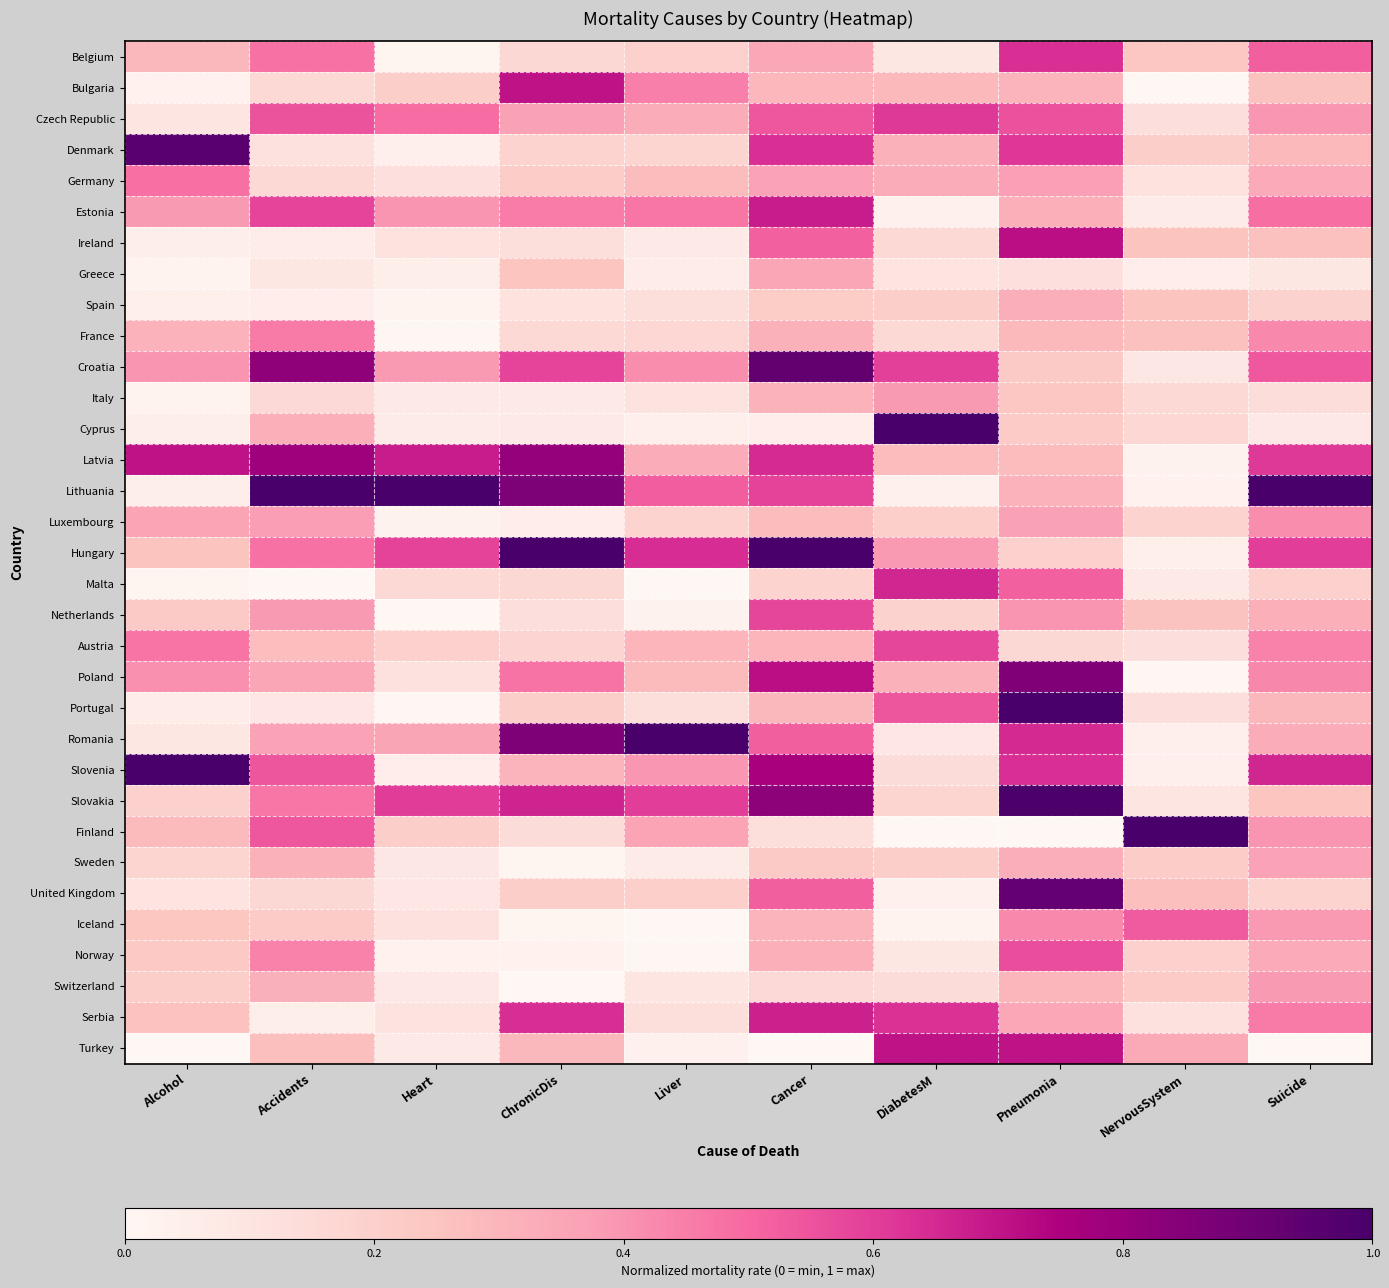

Reading left to right, transcribe all the data shown in this chart.

Belgium: Alcohol=0.3	Accidents=0.5	Heart=0.0	ChronicDis=0.2	Liver=0.2	Cancer=0.3	DiabetesM=0.1	Pneumonia=0.6	NervousSystem=0.2	Suicide=0.5
Bulgaria: Alcohol=0.0	Accidents=0.2	Heart=0.2	ChronicDis=0.7	Liver=0.4	Cancer=0.3	DiabetesM=0.3	Pneumonia=0.3	NervousSystem=0.0	Suicide=0.3
Czech Republic: Alcohol=0.1	Accidents=0.6	Heart=0.5	ChronicDis=0.4	Liver=0.3	Cancer=0.5	DiabetesM=0.6	Pneumonia=0.6	NervousSystem=0.1	Suicide=0.4
Denmark: Alcohol=1.0	Accidents=0.1	Heart=0.0	ChronicDis=0.2	Liver=0.2	Cancer=0.6	DiabetesM=0.3	Pneumonia=0.6	NervousSystem=0.2	Suicide=0.3
Germany: Alcohol=0.5	Accidents=0.2	Heart=0.1	ChronicDis=0.2	Liver=0.3	Cancer=0.4	DiabetesM=0.3	Pneumonia=0.4	NervousSystem=0.1	Suicide=0.3
Estonia: Alcohol=0.4	Accidents=0.6	Heart=0.4	ChronicDis=0.5	Liver=0.5	Cancer=0.7	DiabetesM=0.0	Pneumonia=0.3	NervousSystem=0.1	Suicide=0.5
Ireland: Alcohol=0.0	Accidents=0.1	Heart=0.1	ChronicDis=0.1	Liver=0.1	Cancer=0.5	DiabetesM=0.2	Pneumonia=0.7	NervousSystem=0.3	Suicide=0.3
Greece: Alcohol=0.0	Accidents=0.1	Heart=0.0	ChronicDis=0.2	Liver=0.1	Cancer=0.3	DiabetesM=0.1	Pneumonia=0.1	NervousSystem=0.1	Suicide=0.1
Spain: Alcohol=0.0	Accidents=0.1	Heart=0.0	ChronicDis=0.1	Liver=0.1	Cancer=0.2	DiabetesM=0.2	Pneumonia=0.3	NervousSystem=0.3	Suicide=0.2
France: Alcohol=0.3	Accidents=0.5	Heart=0.0	ChronicDis=0.2	Liver=0.2	Cancer=0.3	DiabetesM=0.2	Pneumonia=0.3	NervousSystem=0.3	Suicide=0.4
Croatia: Alcohol=0.4	Accidents=0.8	Heart=0.4	ChronicDis=0.6	Liver=0.4	Cancer=0.9	DiabetesM=0.6	Pneumonia=0.2	NervousSystem=0.1	Suicide=0.5
Italy: Alcohol=0.0	Accidents=0.2	Heart=0.1	ChronicDis=0.1	Liver=0.1	Cancer=0.3	DiabetesM=0.4	Pneumonia=0.2	NervousSystem=0.2	Suicide=0.1
Cyprus: Alcohol=0.0	Accidents=0.3	Heart=0.1	ChronicDis=0.1	Liver=0.0	Cancer=0.1	DiabetesM=1.0	Pneumonia=0.2	NervousSystem=0.2	Suicide=0.1
Latvia: Alcohol=0.7	Accidents=0.8	Heart=0.7	ChronicDis=0.8	Liver=0.3	Cancer=0.6	DiabetesM=0.3	Pneumonia=0.3	NervousSystem=0.0	Suicide=0.6
Lithuania: Alcohol=0.0	Accidents=1.0	Heart=1.0	ChronicDis=0.9	Liver=0.5	Cancer=0.6	DiabetesM=0.0	Pneumonia=0.3	NervousSystem=0.0	Suicide=1.0
Luxembourg: Alcohol=0.4	Accidents=0.4	Heart=0.0	ChronicDis=0.1	Liver=0.2	Cancer=0.3	DiabetesM=0.2	Pneumonia=0.4	NervousSystem=0.2	Suicide=0.4
Hungary: Alcohol=0.3	Accidents=0.5	Heart=0.6	ChronicDis=1.0	Liver=0.6	Cancer=1.0	DiabetesM=0.4	Pneumonia=0.2	NervousSystem=0.0	Suicide=0.6
Malta: Alcohol=0.0	Accidents=0.0	Heart=0.2	ChronicDis=0.2	Liver=0.0	Cancer=0.2	DiabetesM=0.7	Pneumonia=0.5	NervousSystem=0.1	Suicide=0.2
Netherlands: Alcohol=0.2	Accidents=0.4	Heart=0.0	ChronicDis=0.1	Liver=0.0	Cancer=0.6	DiabetesM=0.2	Pneumonia=0.4	NervousSystem=0.3	Suicide=0.3
Austria: Alcohol=0.5	Accidents=0.3	Heart=0.2	ChronicDis=0.2	Liver=0.3	Cancer=0.3	DiabetesM=0.6	Pneumonia=0.2	NervousSystem=0.1	Suicide=0.4
Poland: Alcohol=0.4	Accidents=0.4	Heart=0.1	ChronicDis=0.5	Liver=0.3	Cancer=0.7	DiabetesM=0.3	Pneumonia=0.9	NervousSystem=0.0	Suicide=0.4
Portugal: Alcohol=0.1	Accidents=0.1	Heart=0.0	ChronicDis=0.2	Liver=0.1	Cancer=0.3	DiabetesM=0.5	Pneumonia=1.0	NervousSystem=0.1	Suicide=0.3
Romania: Alcohol=0.1	Accidents=0.4	Heart=0.4	ChronicDis=0.9	Liver=1.0	Cancer=0.5	DiabetesM=0.1	Pneumonia=0.6	NervousSystem=0.0	Suicide=0.3
Slovenia: Alcohol=1.0	Accidents=0.5	Heart=0.1	ChronicDis=0.3	Liver=0.4	Cancer=0.8	DiabetesM=0.1	Pneumonia=0.6	NervousSystem=0.0	Suicide=0.7
Slovakia: Alcohol=0.2	Accidents=0.5	Heart=0.6	ChronicDis=0.7	Liver=0.6	Cancer=0.8	DiabetesM=0.2	Pneumonia=1.0	NervousSystem=0.1	Suicide=0.2
Finland: Alcohol=0.3	Accidents=0.5	Heart=0.2	ChronicDis=0.1	Liver=0.4	Cancer=0.1	DiabetesM=0.0	Pneumonia=0.0	NervousSystem=1.0	Suicide=0.4
Sweden: Alcohol=0.2	Accidents=0.3	Heart=0.1	ChronicDis=0.0	Liver=0.1	Cancer=0.2	DiabetesM=0.2	Pneumonia=0.3	NervousSystem=0.2	Suicide=0.4
United Kingdom: Alcohol=0.1	Accidents=0.2	Heart=0.1	ChronicDis=0.2	Liver=0.2	Cancer=0.5	DiabetesM=0.0	Pneumonia=0.9	NervousSystem=0.3	Suicide=0.2
Iceland: Alcohol=0.2	Accidents=0.2	Heart=0.1	ChronicDis=0.0	Liver=0.0	Cancer=0.3	DiabetesM=0.0	Pneumonia=0.4	NervousSystem=0.5	Suicide=0.4
Norway: Alcohol=0.2	Accidents=0.4	Heart=0.0	ChronicDis=0.0	Liver=0.0	Cancer=0.3	DiabetesM=0.1	Pneumonia=0.6	NervousSystem=0.2	Suicide=0.3
Switzerland: Alcohol=0.2	Accidents=0.3	Heart=0.1	ChronicDis=0.0	Liver=0.1	Cancer=0.2	DiabetesM=0.1	Pneumonia=0.3	NervousSystem=0.2	Suicide=0.4
Serbia: Alcohol=0.3	Accidents=0.0	Heart=0.1	ChronicDis=0.6	Liver=0.1	Cancer=0.7	DiabetesM=0.6	Pneumonia=0.3	NervousSystem=0.1	Suicide=0.5
Turkey: Alcohol=0.0	Accidents=0.3	Heart=0.1	ChronicDis=0.3	Liver=0.0	Cancer=0.0	DiabetesM=0.7	Pneumonia=0.7	NervousSystem=0.3	Suicide=0.0